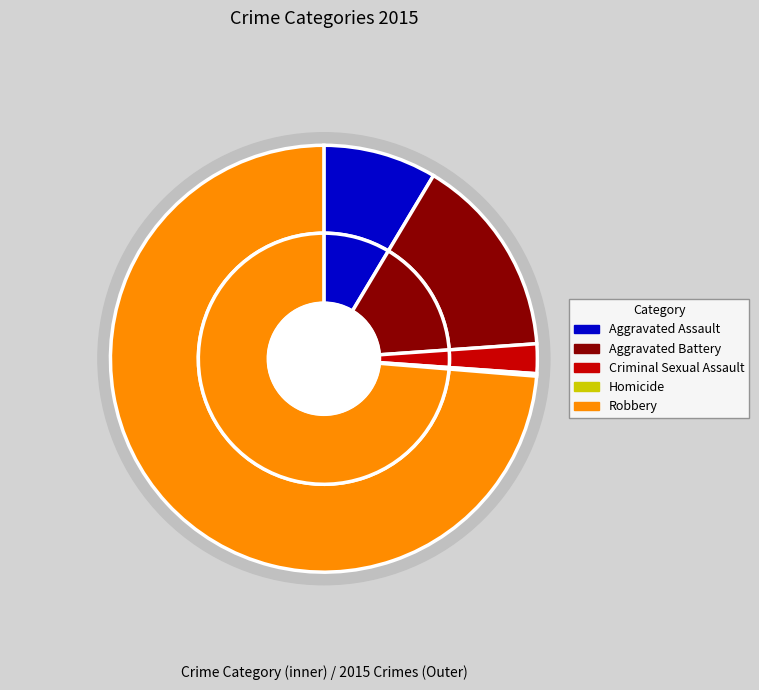

Is the sum of Aggravated Assault and Aggravated Battery greater than half?

No